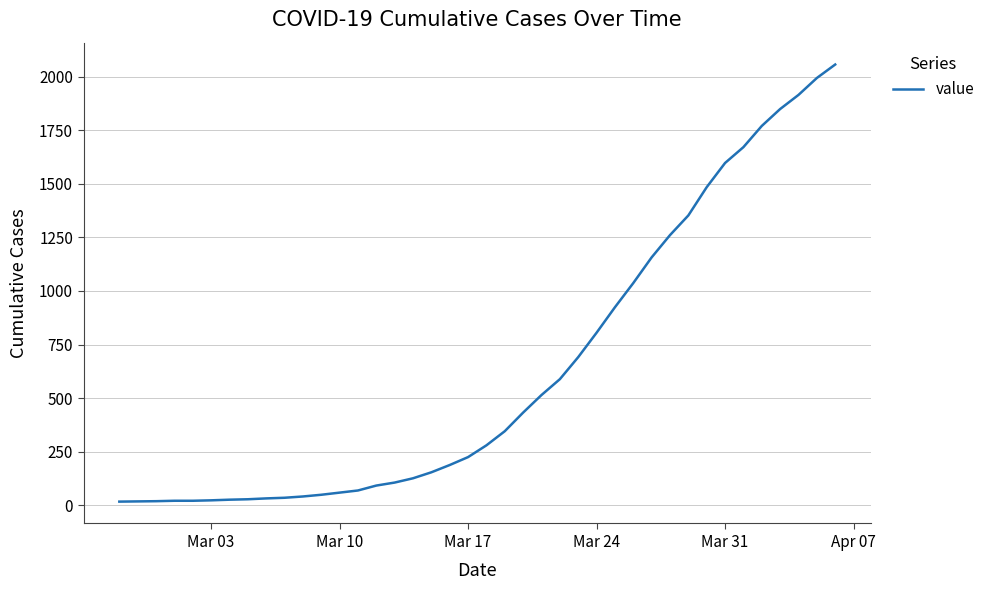

What is the maximum value shown in the chart?

2058